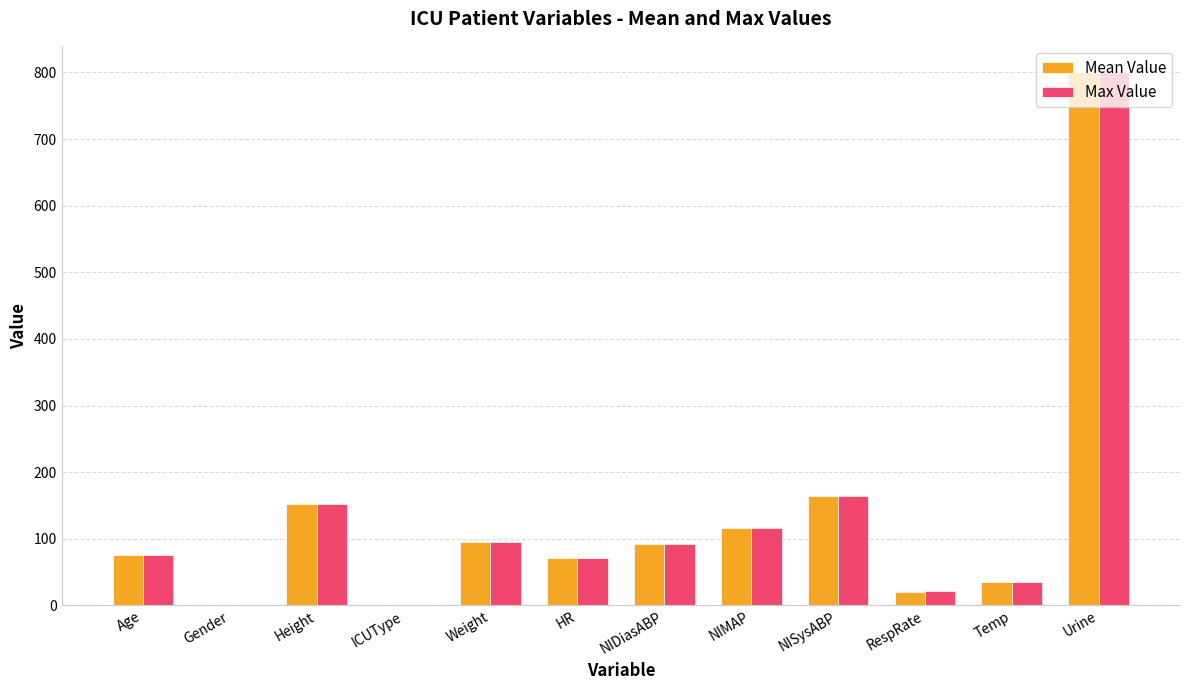

What is the total value across all series at Height?

304.8